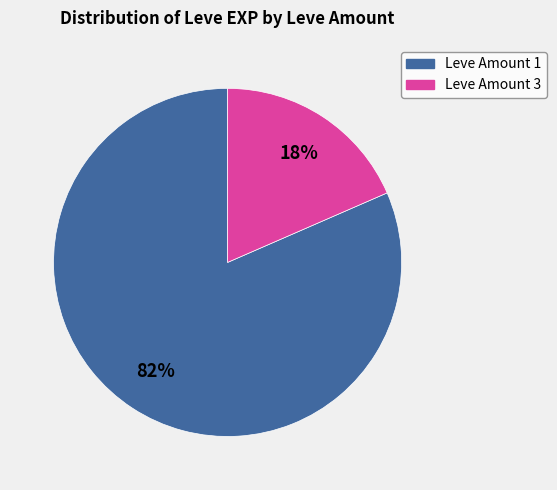

To the nearest percent, what is the average slice percentage?

50%